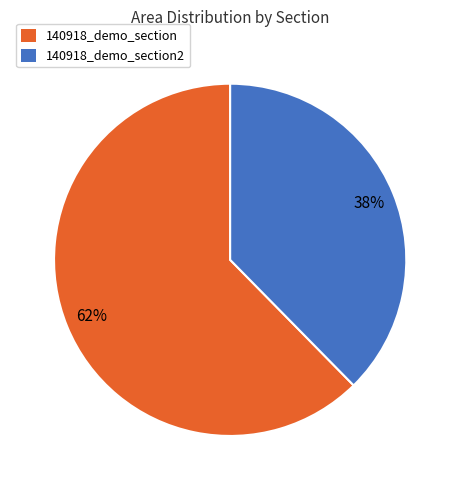

Is there a majority slice in this chart?

Yes